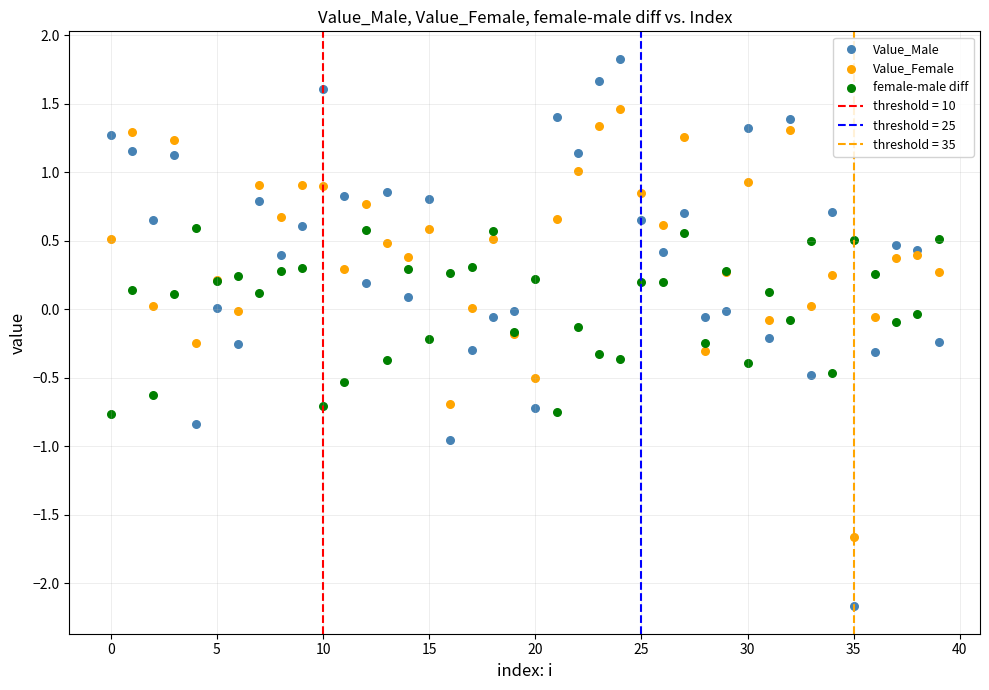

Which series has the largest Y range (max minus min)?

Value_Male